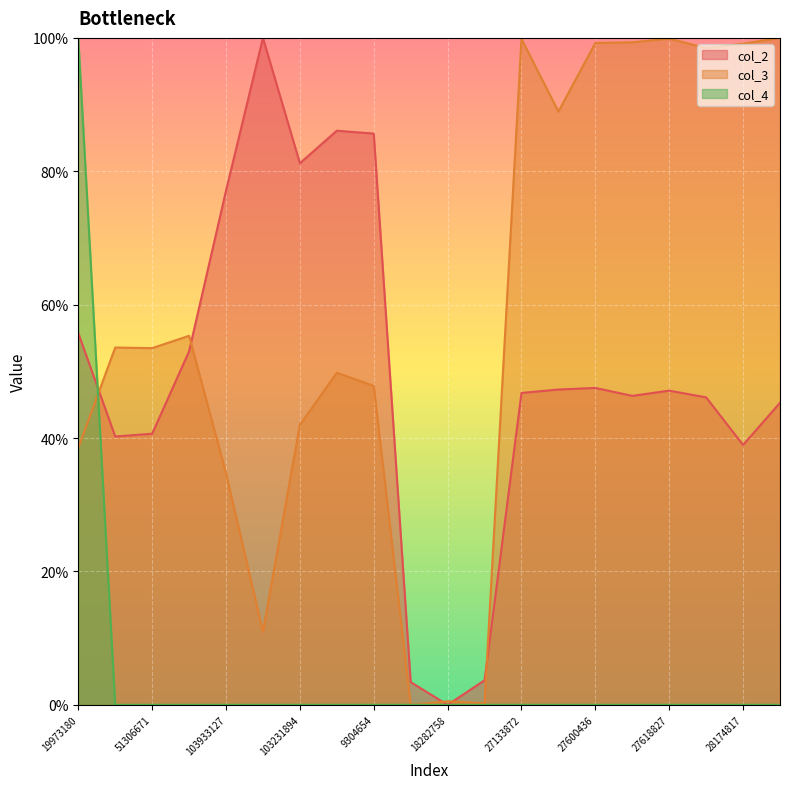

Between 103231894 and 18282758, which series saw the biggest shift?

col_2